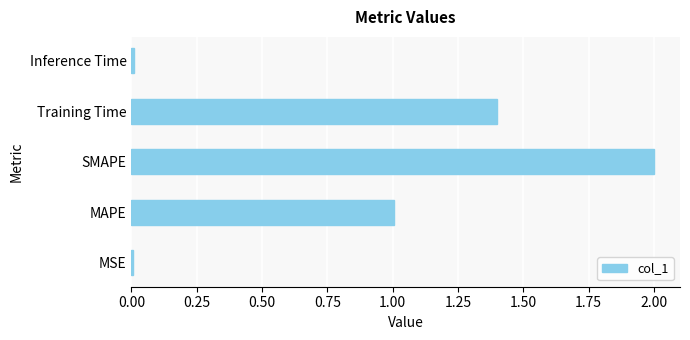

What is the difference between the maximum and second lowest values?

2.0